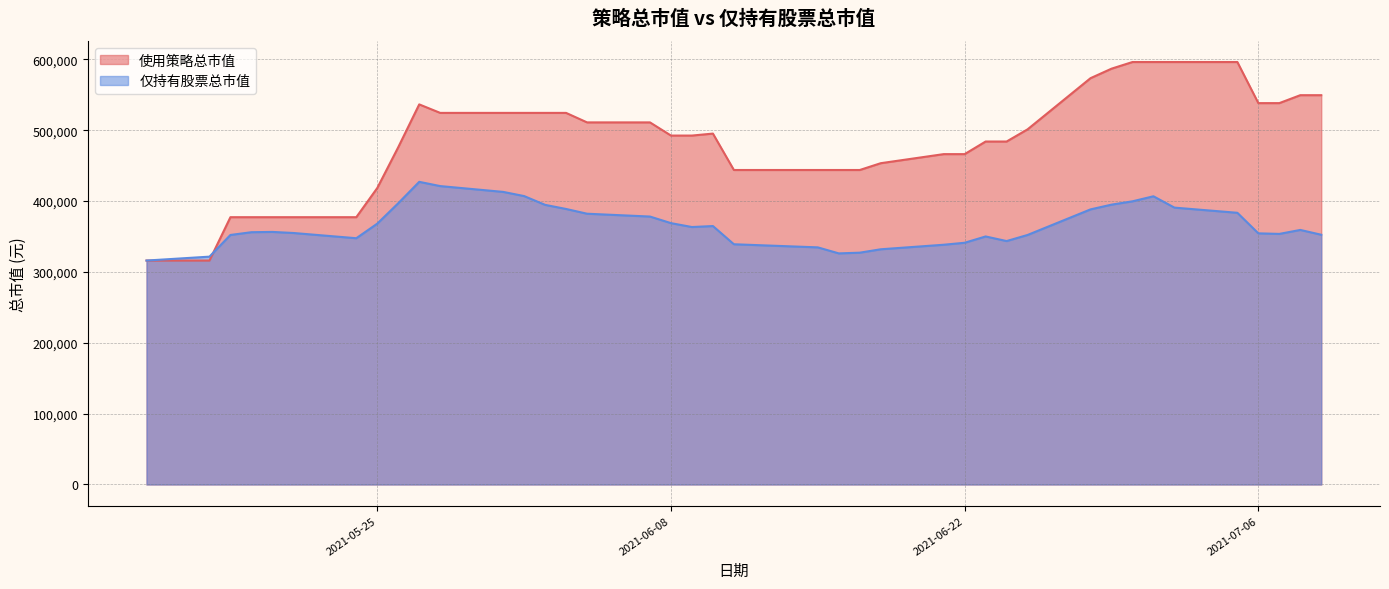

Which series has the widest spread of values?

使用策略总市值